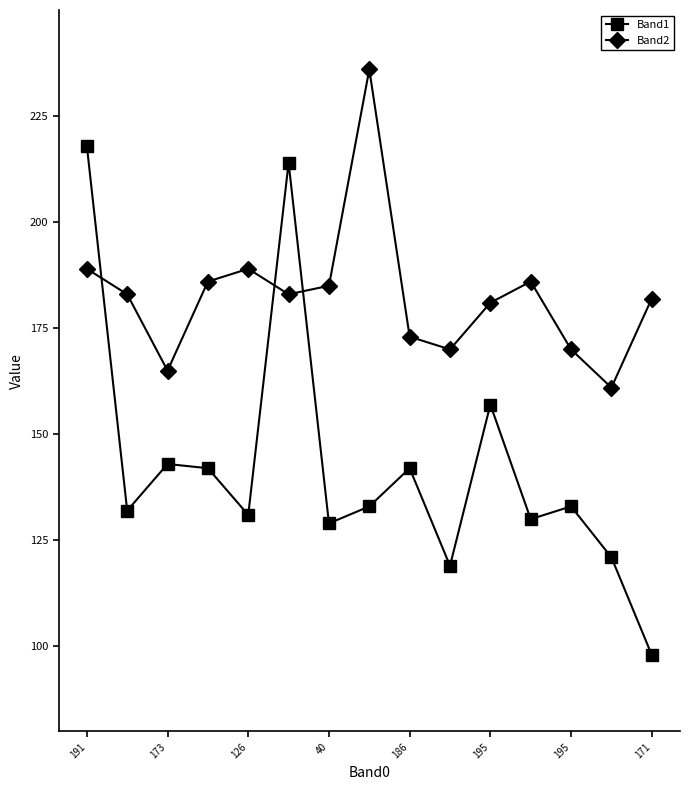

What is the maximum value shown in the chart?

236